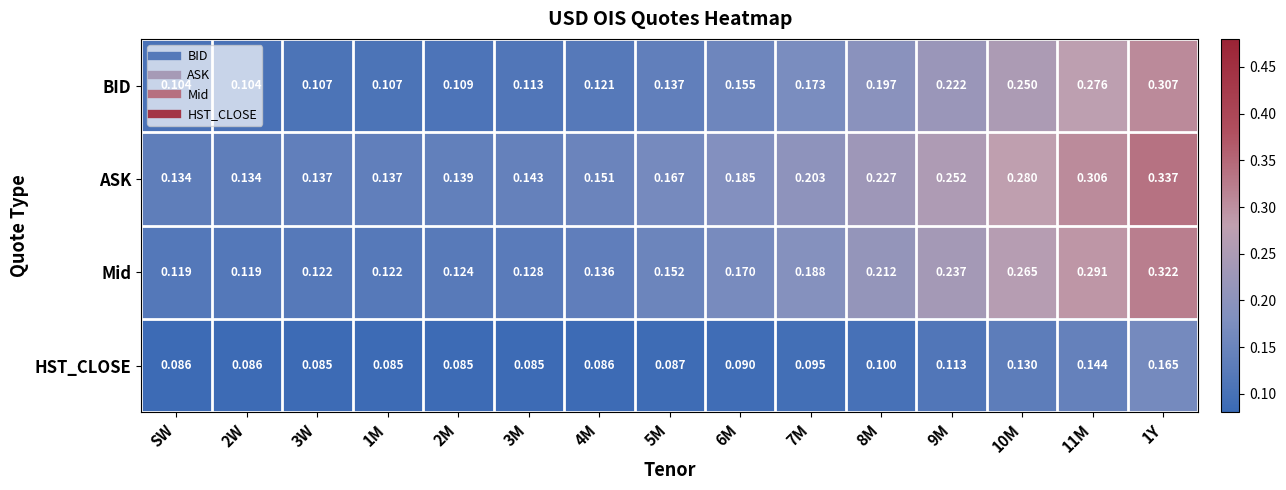

Is the value of BID at 3W greater than the value of ASK at 6M?

No